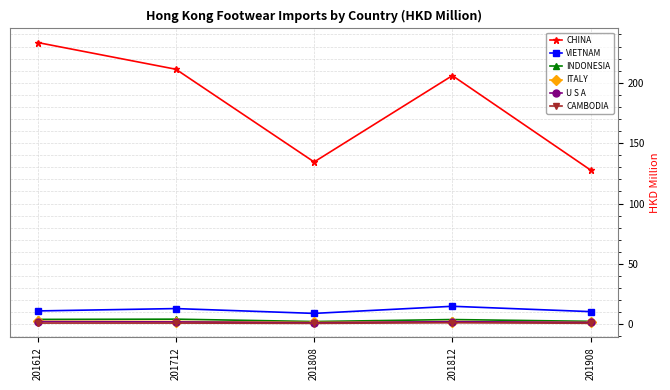

Between 201812 and 201908, which series saw the biggest shift?

CHINA